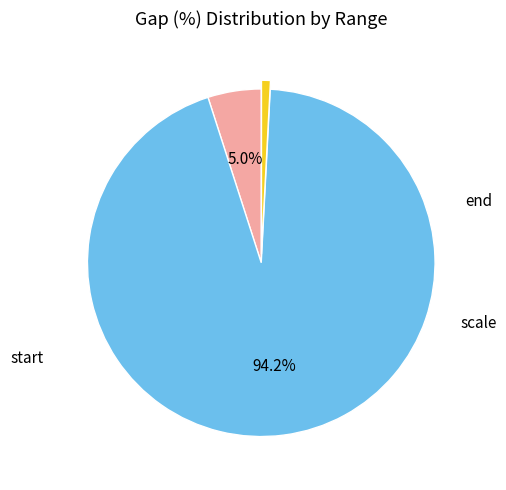

Is there a majority slice in this chart?

Yes